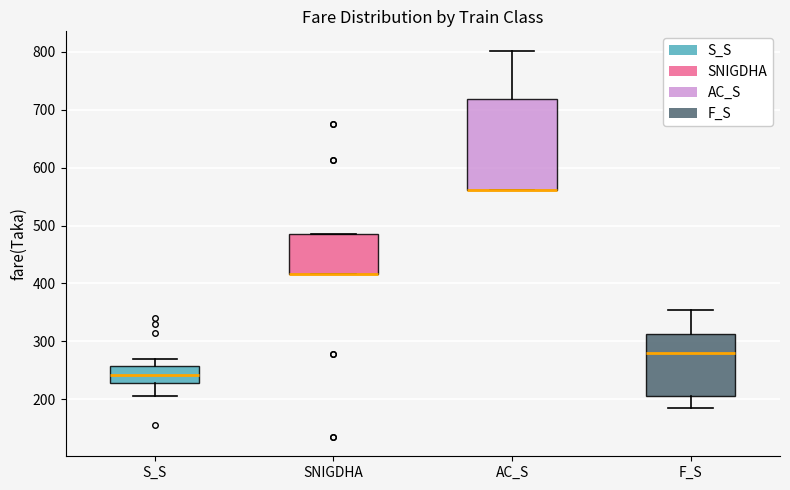

Which box is the tallest, from its lower edge to its upper edge?

AC_S